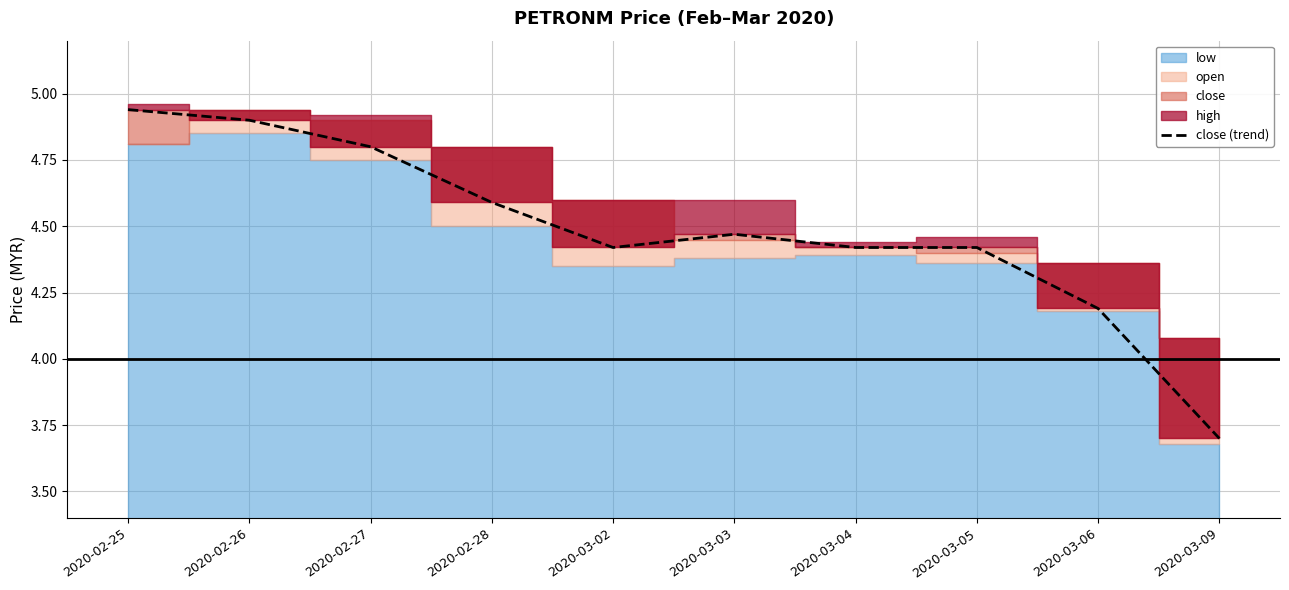

Does the chart display data point markers on the line(s)?

No